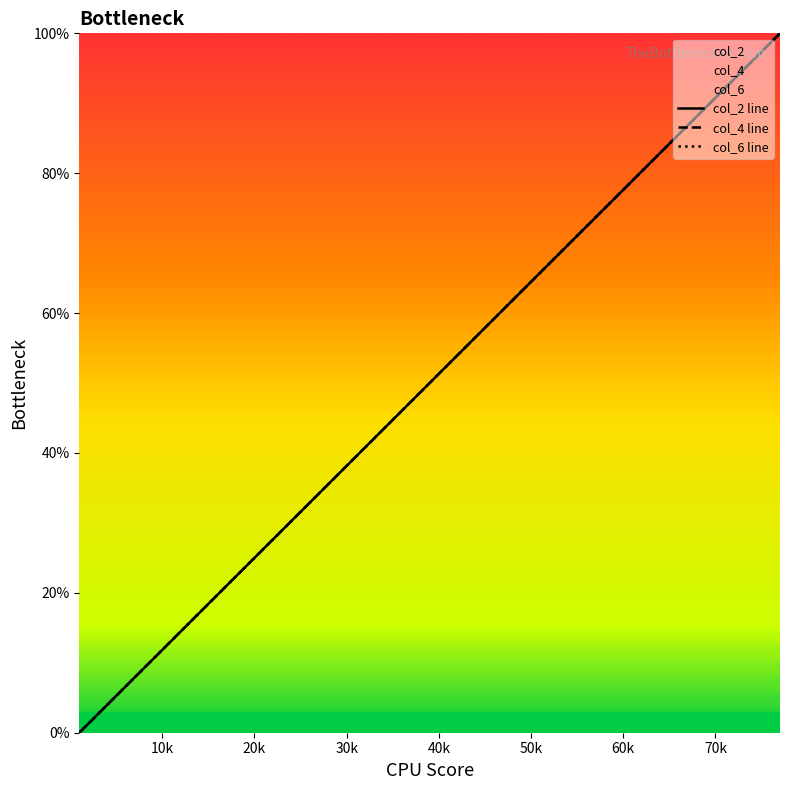

True or false: col_4 line has a value of 17.8 at 15.

False